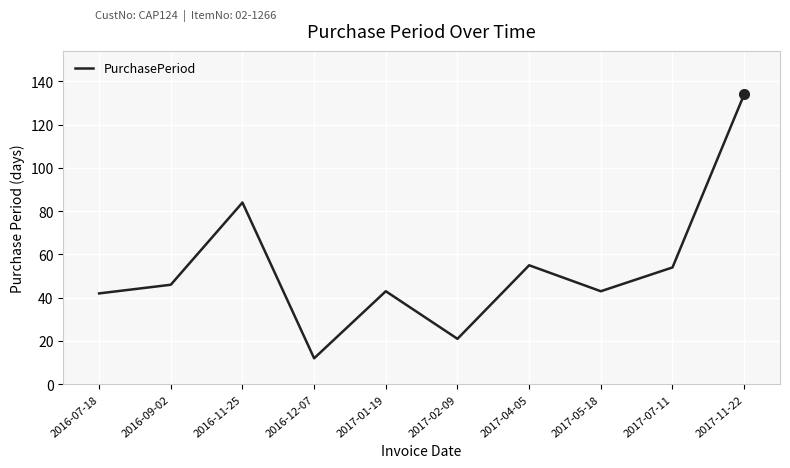

How many categories are shown in the chart?

10